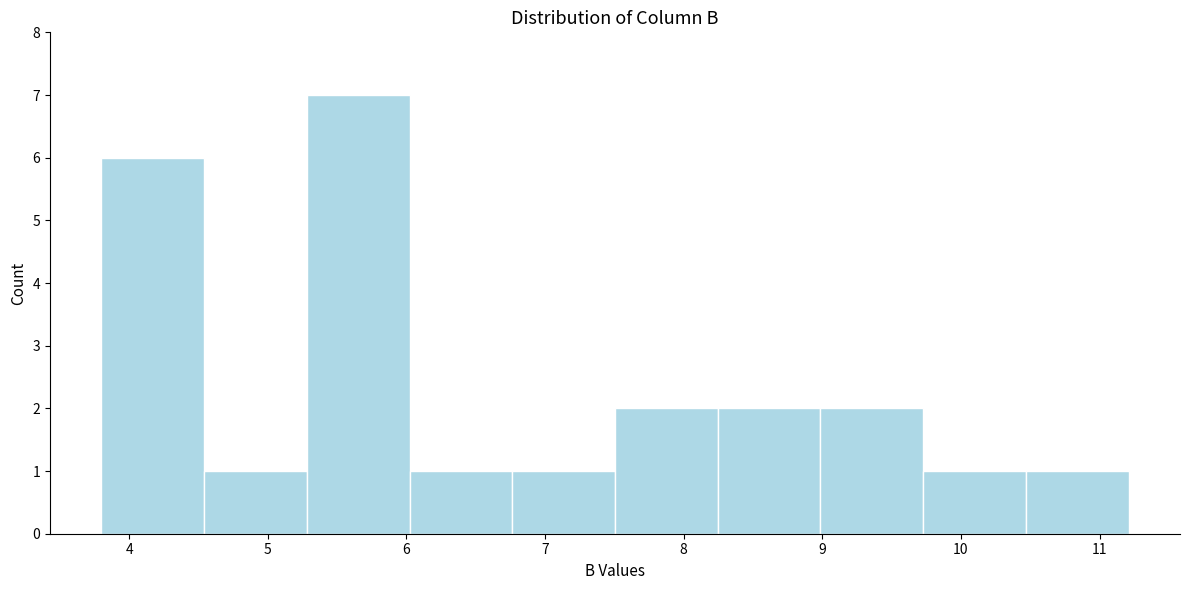

Reading left to right, transcribe this chart: for each bar, give the range it covers on the x-axis and its height. Neither the bar edges nor the heights are printed on the chart, so give them approximately, as read against the axes.

3.8 to 4.5: 6
4.5 to 5.3: 1
5.3 to 6.0: 7
6.0 to 6.8: 1
6.8 to 7.5: 1
7.5 to 8.2: 2
8.2 to 9.0: 2
9.0 to 9.7: 2
9.7 to 10.5: 1
10.5 to 11.2: 1